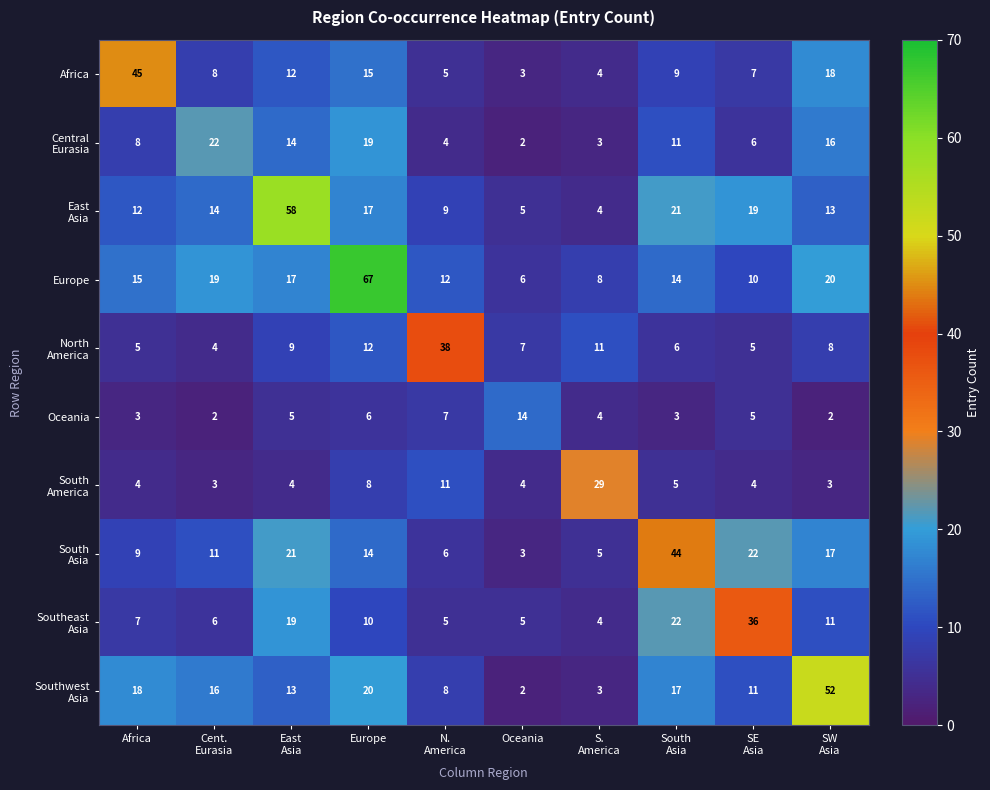

What is the maximum value shown in the chart?

67